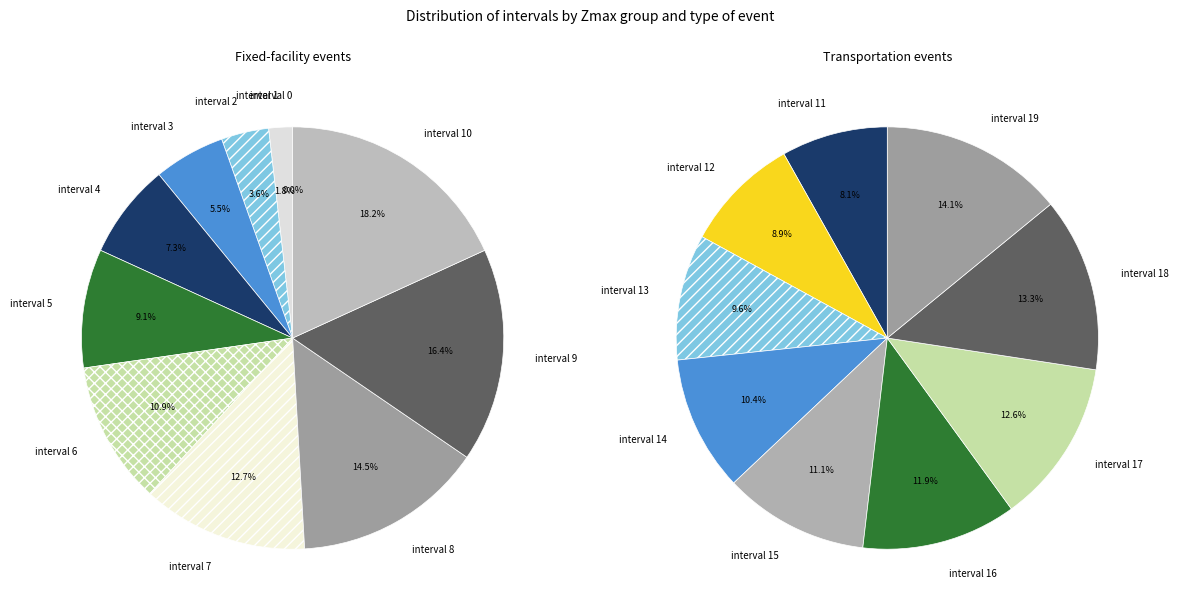

Which slice is the largest?

interval 10